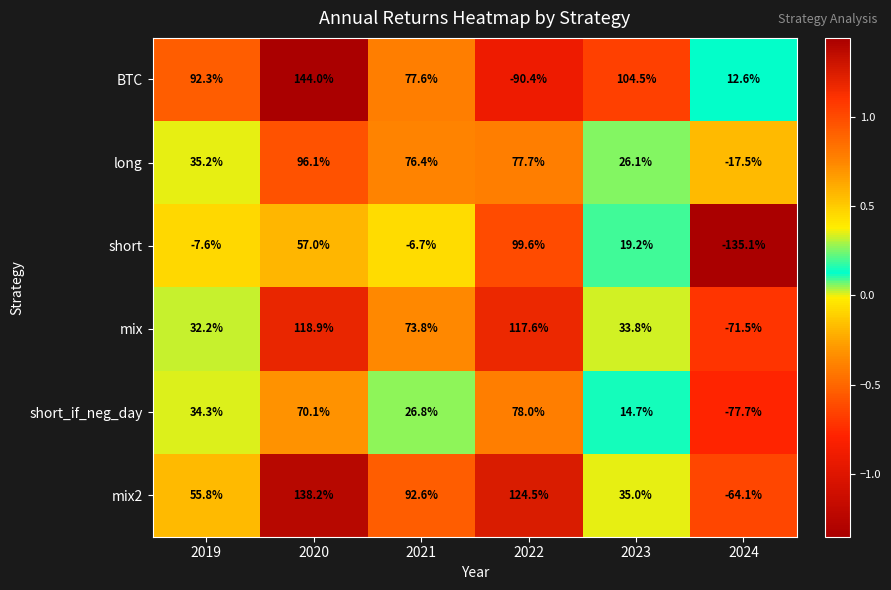

Rank the series by their maximum value, from lowest to highest.

short_if_neg_day, long, short, mix, mix2, BTC